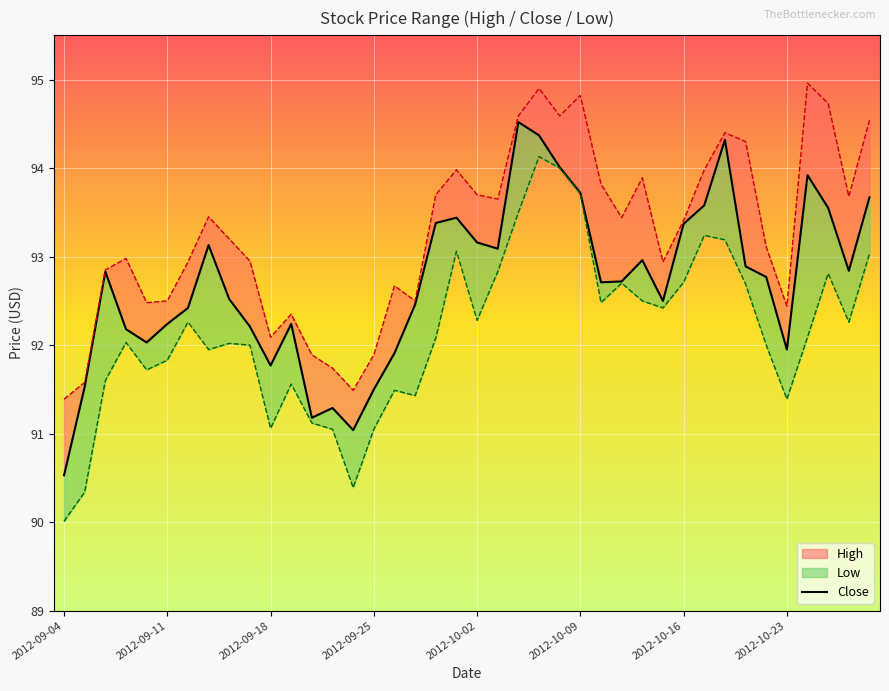

Rank the categories by value from highest to lowest.

22, 23, 32, 24, 36, 25, 39, 31, 37, 19, 18, 30, 20, 2012-10-23, 21, 28, 33, 38, 2012-09-18, 34, 27, 26, 8, 29, 17, 2012-10-16, 2012-10-09, 11, 9, 2012-09-25, 2012-10-02, 35, 16, 10, 2012-09-11, 15, 13, 12, 14, 2012-09-04